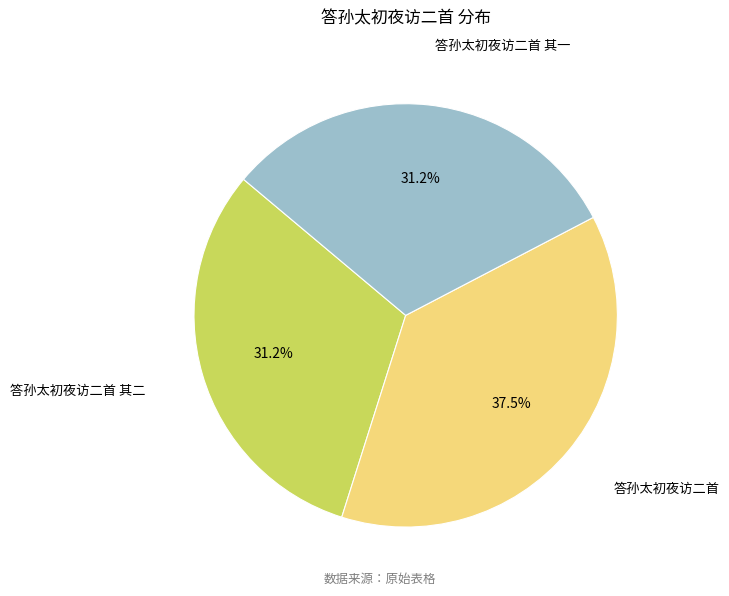

Count the number of slices in the pie.

3